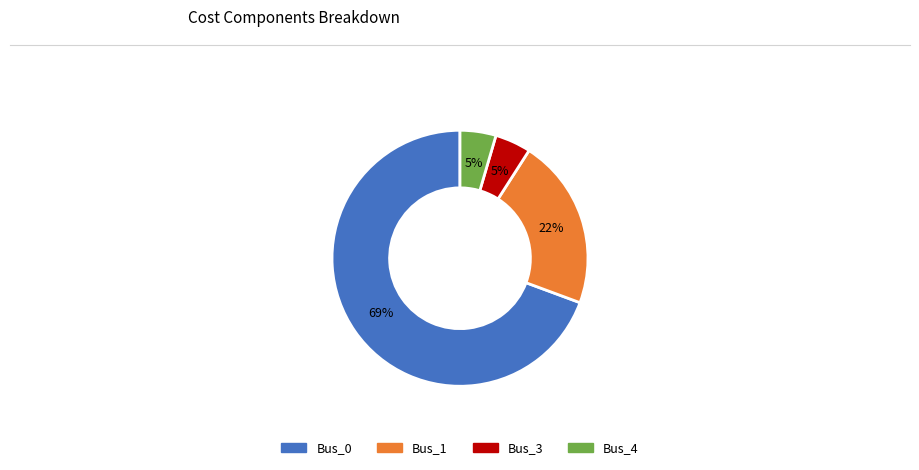

Is there any slice that represents more than half of the pie?

Yes